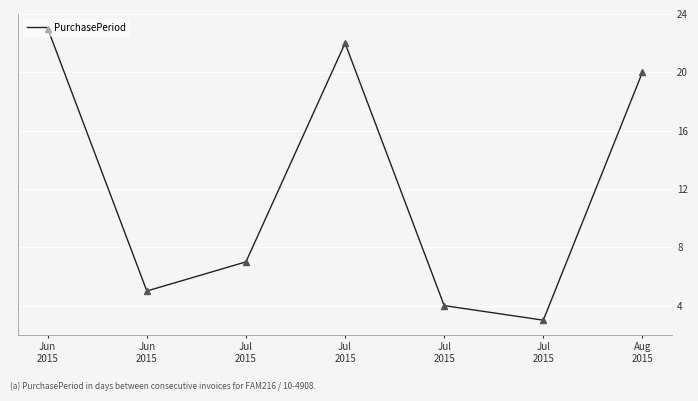

Reading left to right, transcribe all the data shown in this chart.

Jun
2015=23	Jun
2015=5	Jul
2015=7	Jul
2015=22	Jul
2015=4	Jul
2015=3	Aug
2015=20